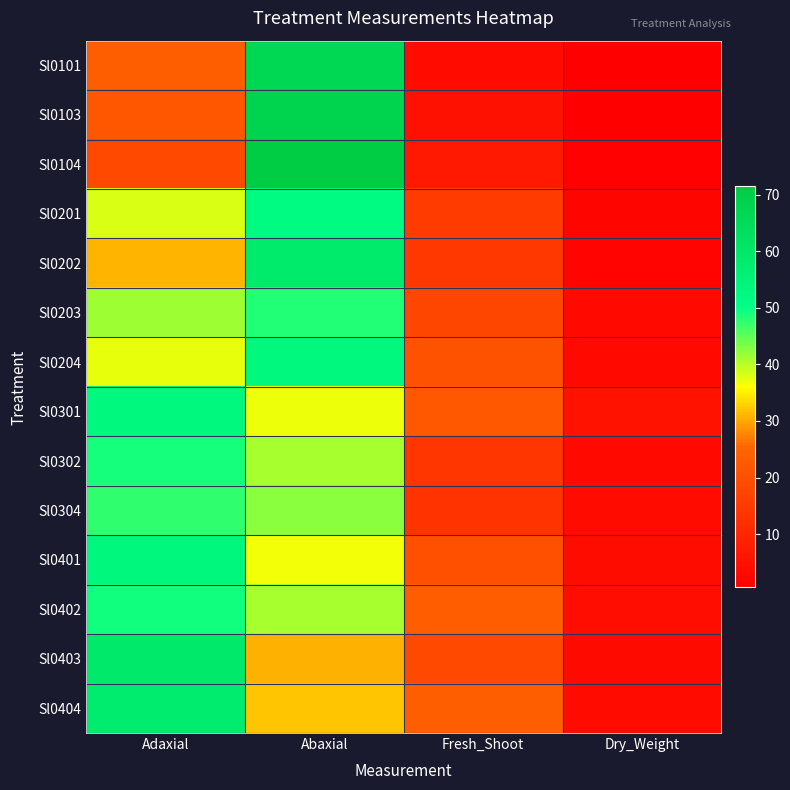

Reading left to right, transcribe all the data shown in this chart.

Sl0101: Adaxial=23.8	Abaxial=66.2	Fresh_Shoot=3.5	Dry_Weight=0.6
Sl0103: Adaxial=21.8	Abaxial=68.2	Fresh_Shoot=4.9	Dry_Weight=0.8
Sl0104: Adaxial=18.5	Abaxial=71.5	Fresh_Shoot=6.8	Dry_Weight=1.1
Sl0201: Adaxial=38.2	Abaxial=51.8	Fresh_Shoot=15.1	Dry_Weight=2.0
Sl0202: Adaxial=31.0	Abaxial=59.0	Fresh_Shoot=14.2	Dry_Weight=1.9
Sl0203: Adaxial=41.5	Abaxial=48.5	Fresh_Shoot=17.9	Dry_Weight=3.0
Sl0204: Adaxial=37.2	Abaxial=52.8	Fresh_Shoot=20.7	Dry_Weight=2.8
Sl0301: Adaxial=53.0	Abaxial=37.0	Fresh_Shoot=21.9	Dry_Weight=5.1
Sl0302: Adaxial=49.0	Abaxial=41.0	Fresh_Shoot=14.1	Dry_Weight=3.0
Sl0304: Adaxial=47.5	Abaxial=42.5	Fresh_Shoot=13.1	Dry_Weight=3.5
Sl0401: Adaxial=53.2	Abaxial=36.8	Fresh_Shoot=20.1	Dry_Weight=3.7
Sl0402: Adaxial=49.2	Abaxial=40.8	Fresh_Shoot=23.5	Dry_Weight=4.0
Sl0403: Adaxial=59.2	Abaxial=30.8	Fresh_Shoot=18.2	Dry_Weight=3.2
Sl0404: Adaxial=58.0	Abaxial=32.0	Fresh_Shoot=23.7	Dry_Weight=3.6